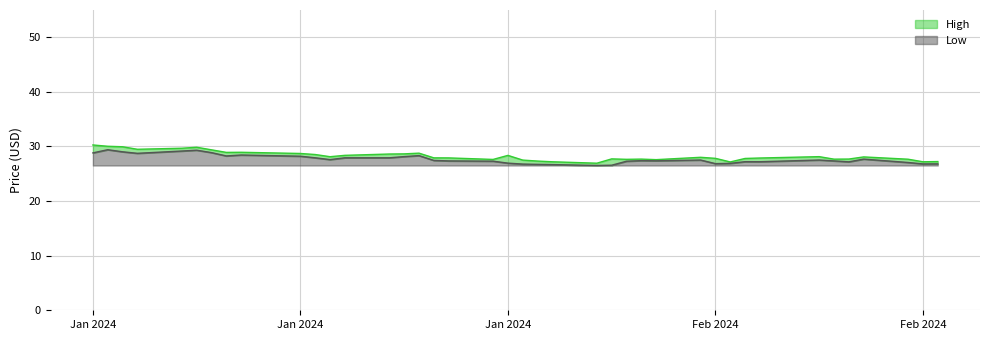

In Low, how many points are lower than both neighbors (excluding endpoints)?

9